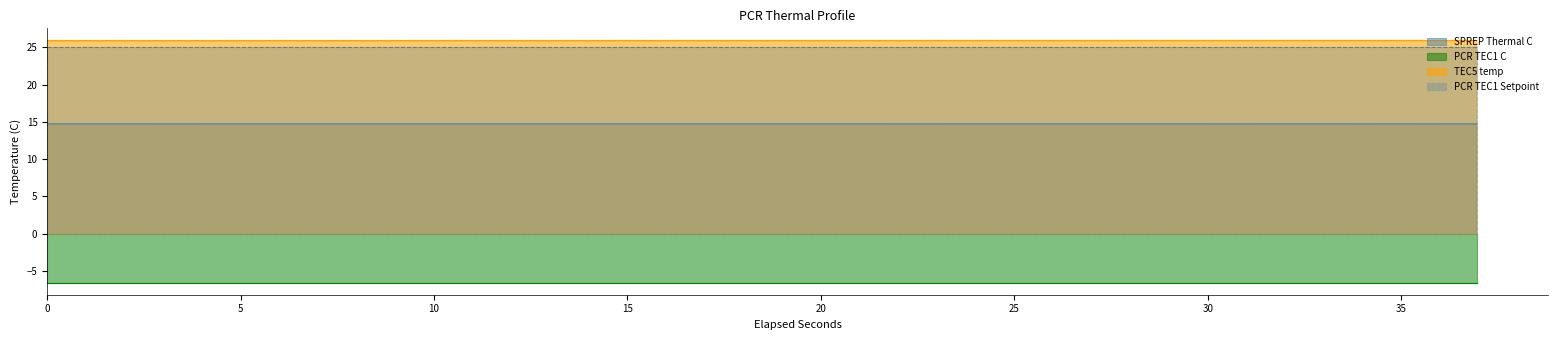

What is the label of the 14th point from the left?

9.220355